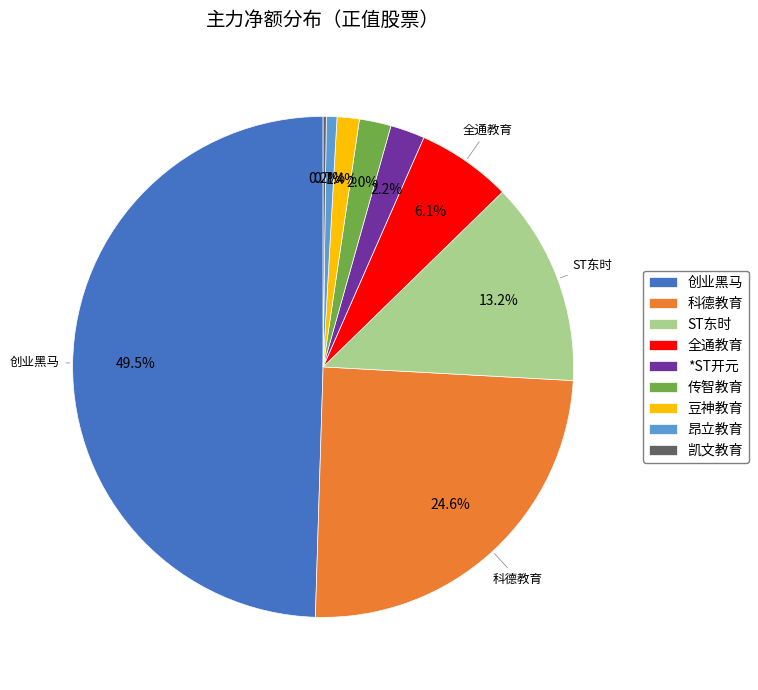

Which slice is the largest?

创业黑马